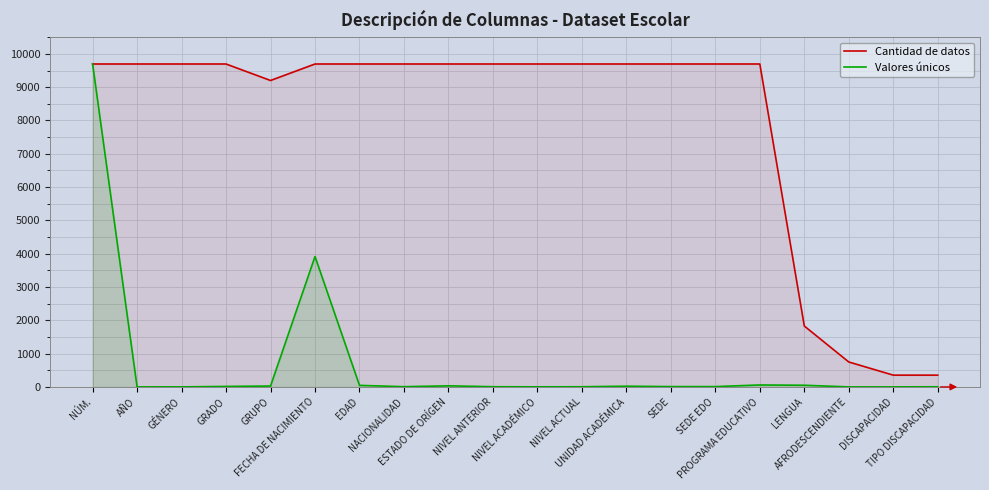

What are all the series names shown in the legend?

Cantidad de datos, Valores únicos